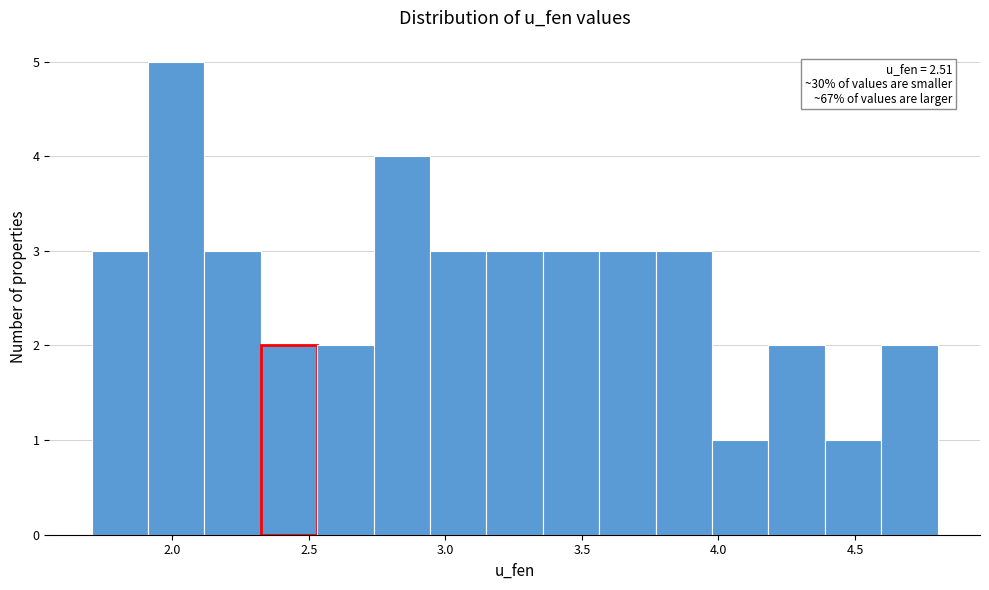

Which range on the x-axis has the tallest bar?

1.90 to 2.10